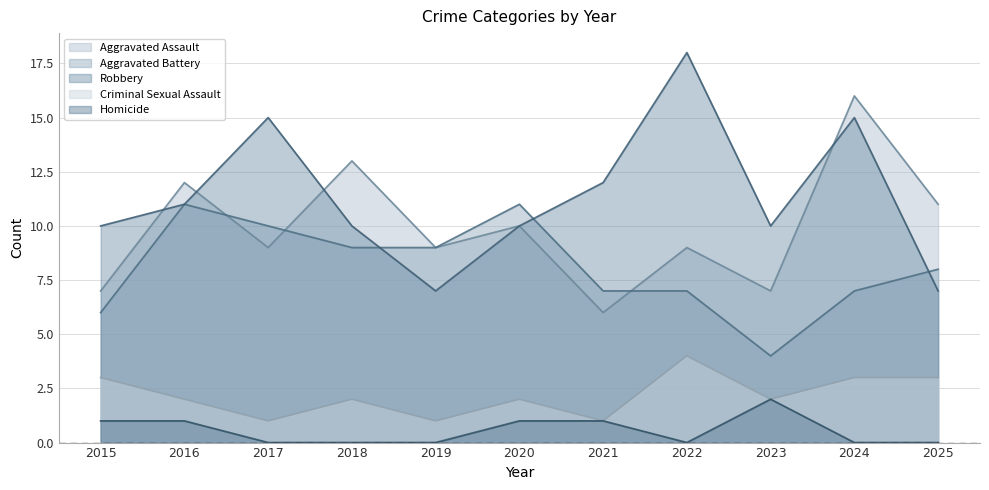

How many lines are shown in the chart?

5